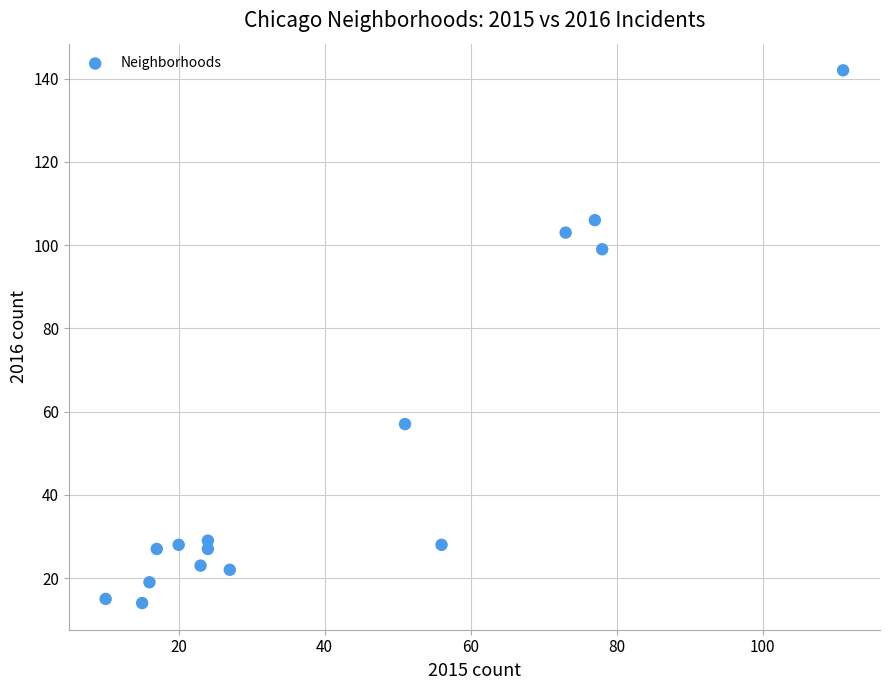

What is the range of X values (max minus min)?

101